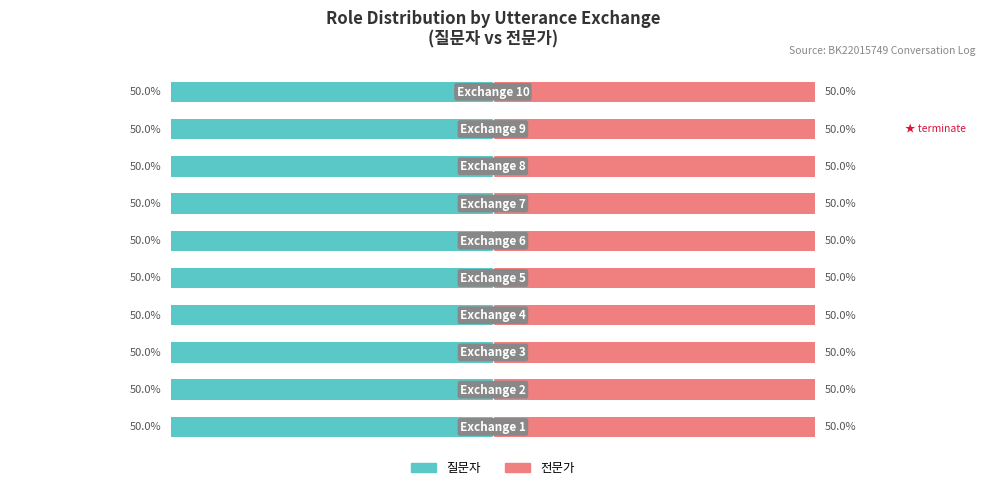

Rank the series by their maximum value, from highest to lowest.

질문자, 전문가